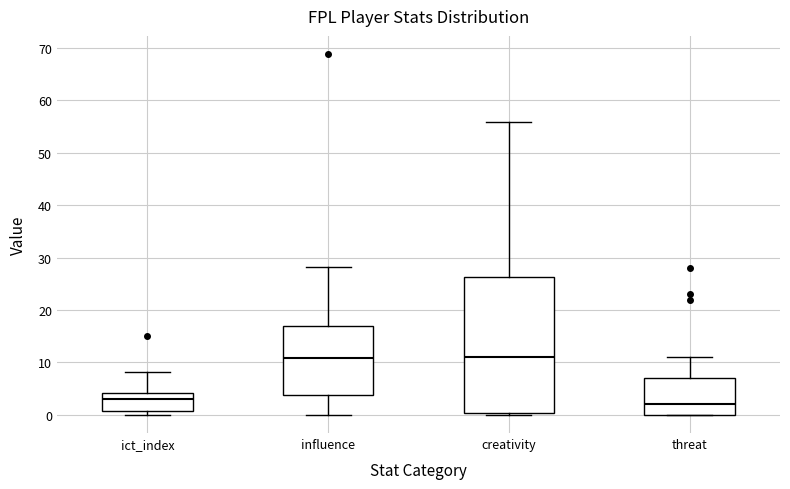

Reading left to right, transcribe this box plot: for each box, give where its median line is, the range the box spans, and where its two whiskers end, as read against the y-axis. The values are not printed on the chart, so give them approximately, as read against the axis.

ict_index: median 3, box 1 to 4, whiskers 0 to 8
influence: median 11, box 4 to 17, whiskers 0 to 28
creativity: median 11, box 0 to 26, whiskers 0 (just below the box's lower edge) to 56
threat: median 2, box 0 to 7, whiskers 0 to 11